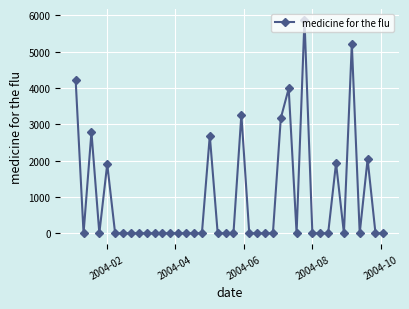

What is the maximum value shown in the chart?

5877.7